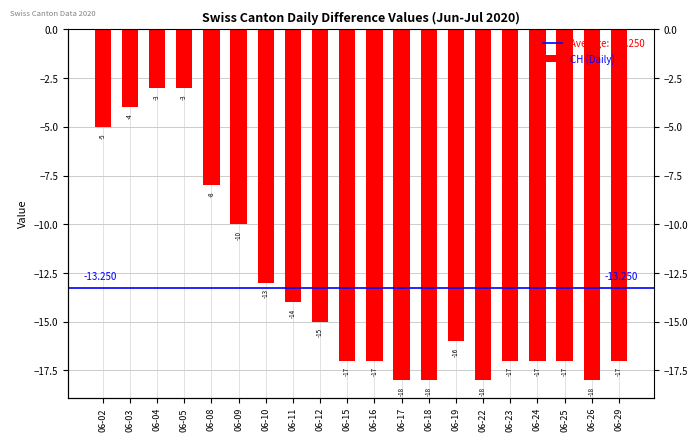

List the labels in order of value, smallest first.

06-17, 06-18, 06-22, 06-26, 06-15, 06-16, 06-23, 06-24, 06-25, 06-29, 06-19, 06-12, 06-11, 06-10, 06-09, 06-08, 06-02, 06-03, 06-04, 06-05